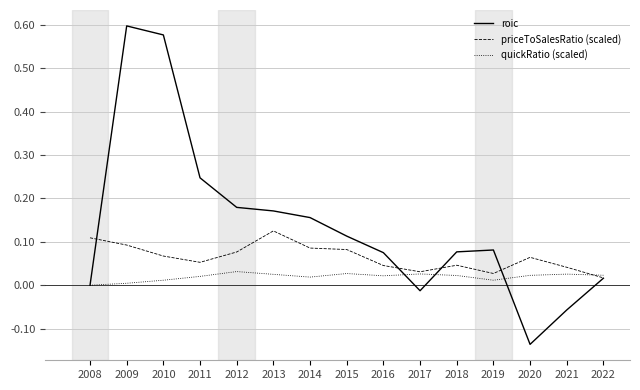

Which category has the lowest value across all series?

2020